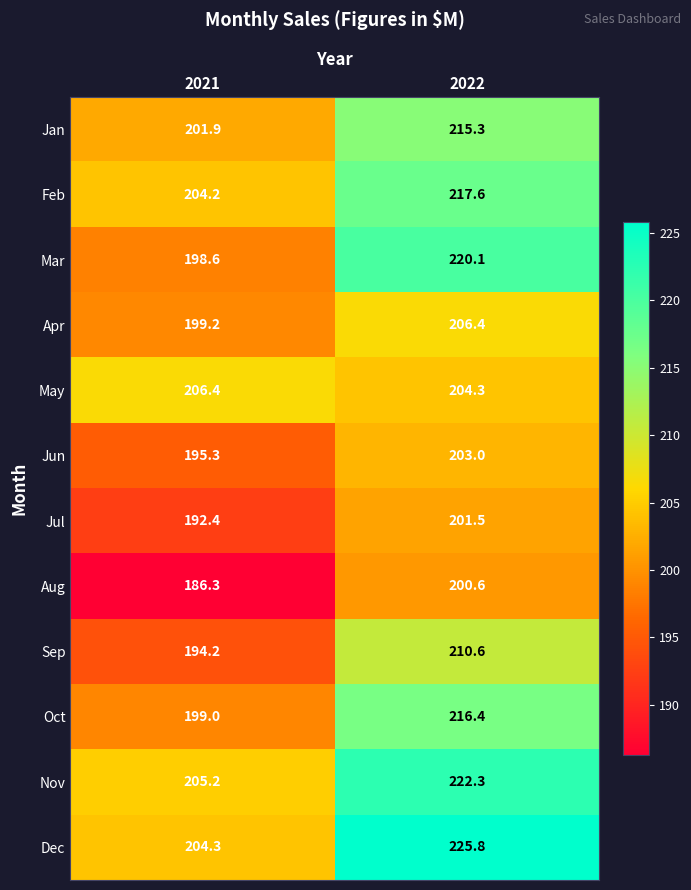

Which series has the largest total across all categories?

Dec